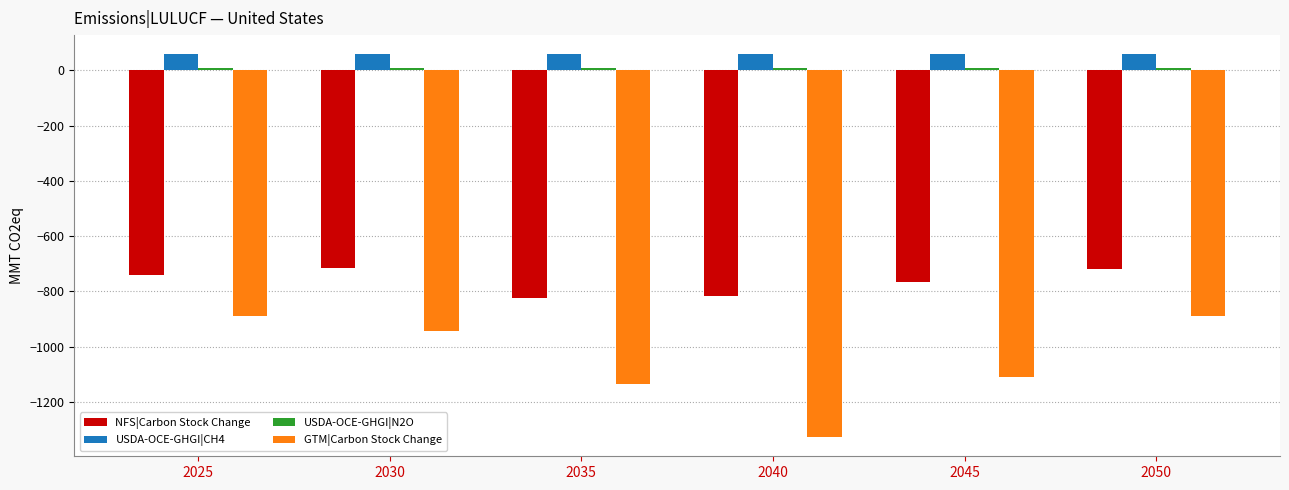

Which series changed the most between 2030 and 2040?

GTM|Carbon Stock Change